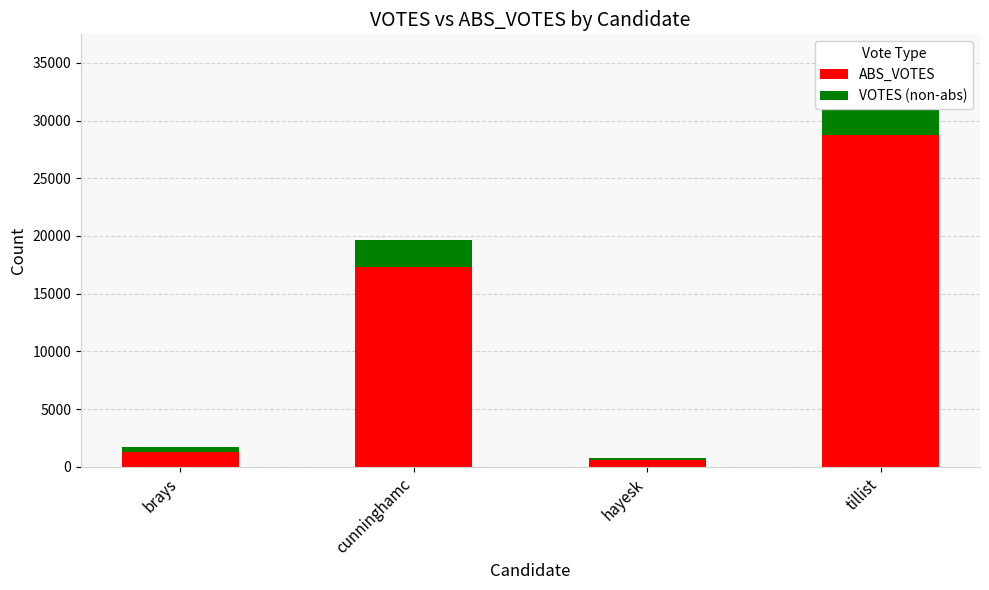

Where is VOTES (non-abs) nearest to the value 3574?

cunninghamc